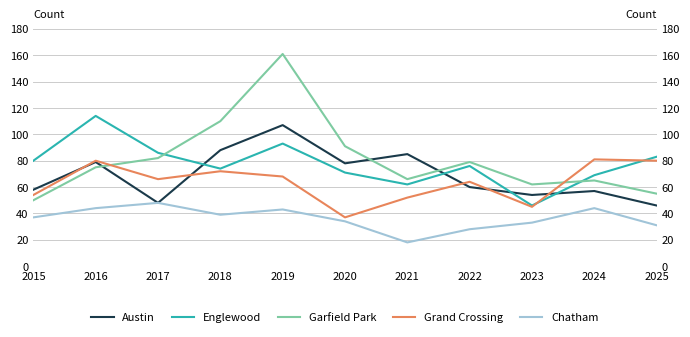

At 2015, list the series in order from smallest to largest.

Chatham, Garfield Park, Grand Crossing, Austin, Englewood